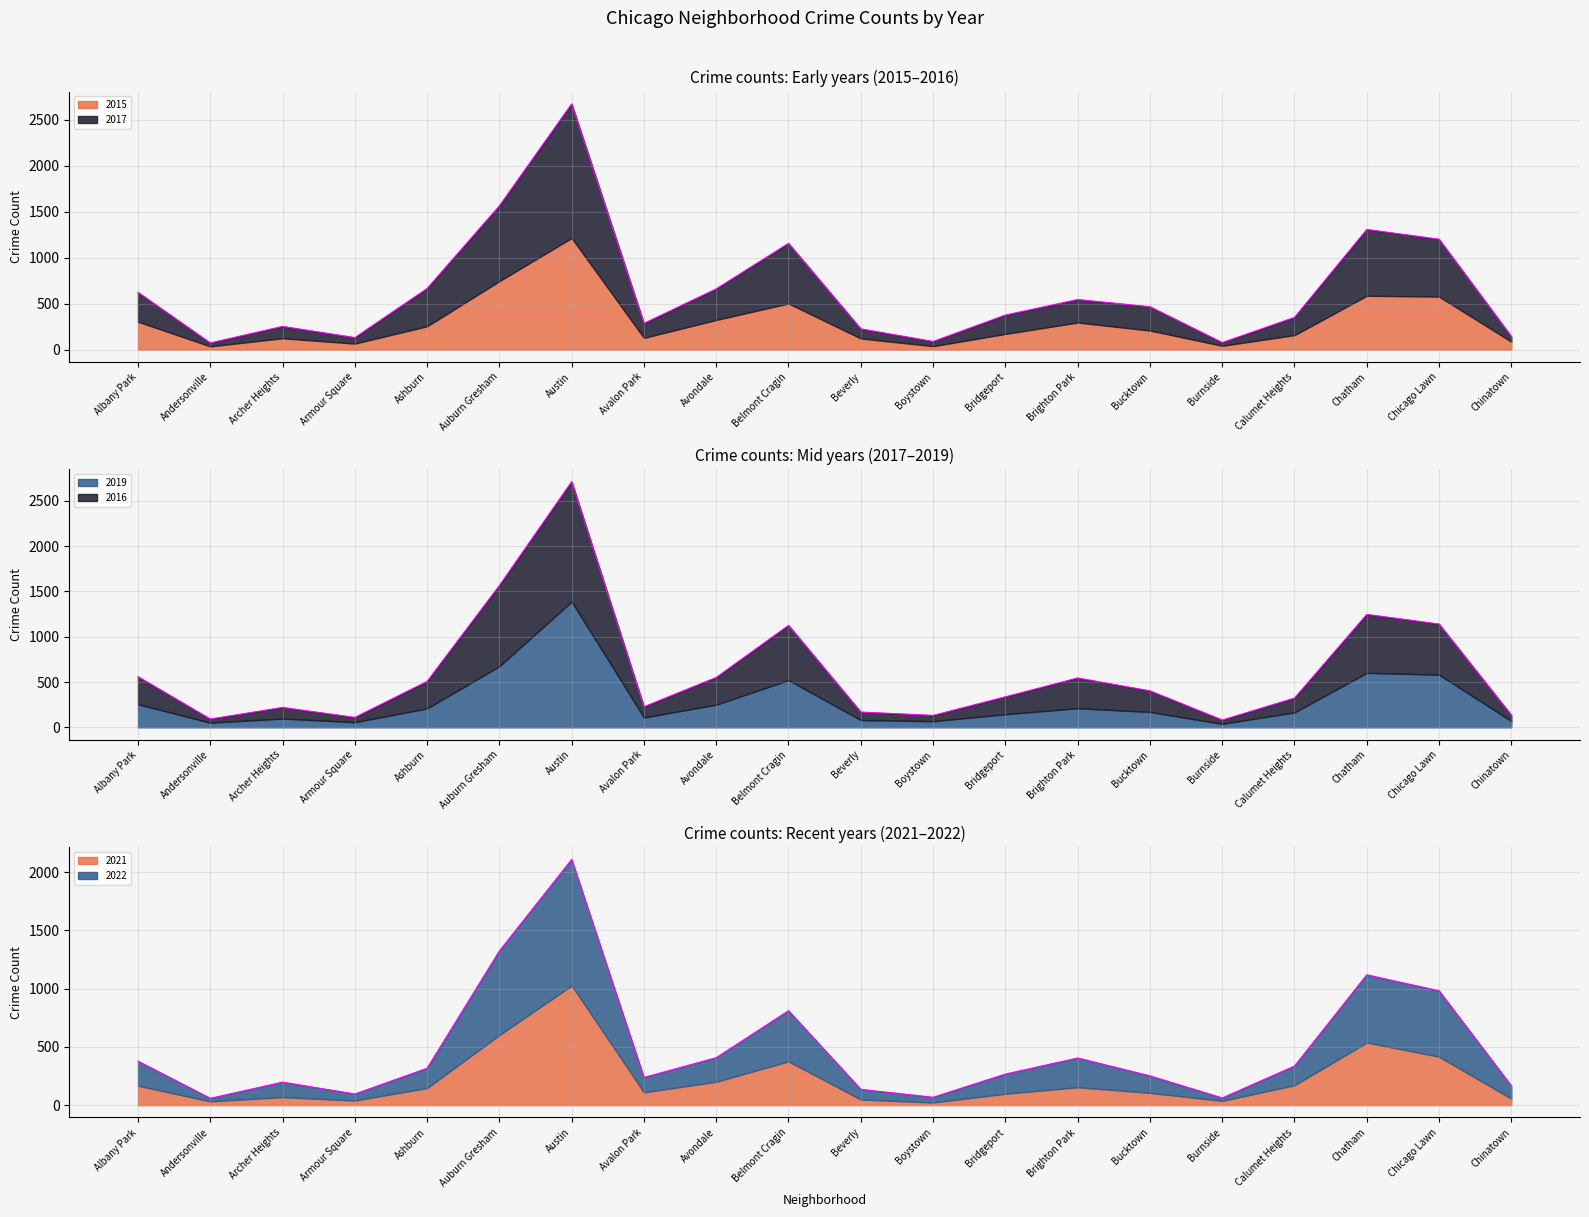

What is the label of the 12th point from the right?

Avondale